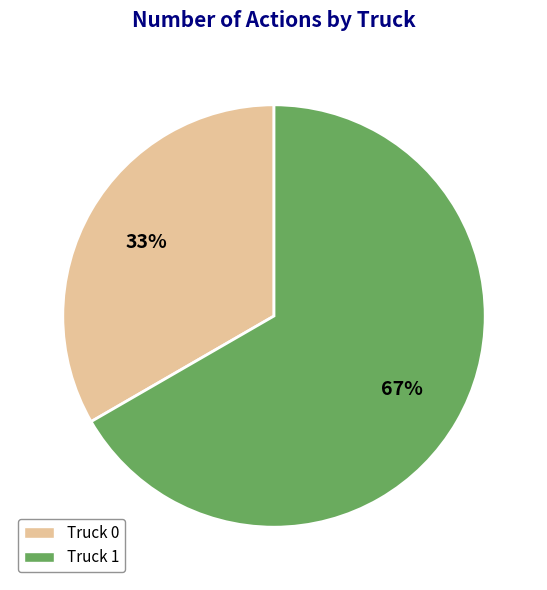

Is there a majority slice in this chart?

Yes